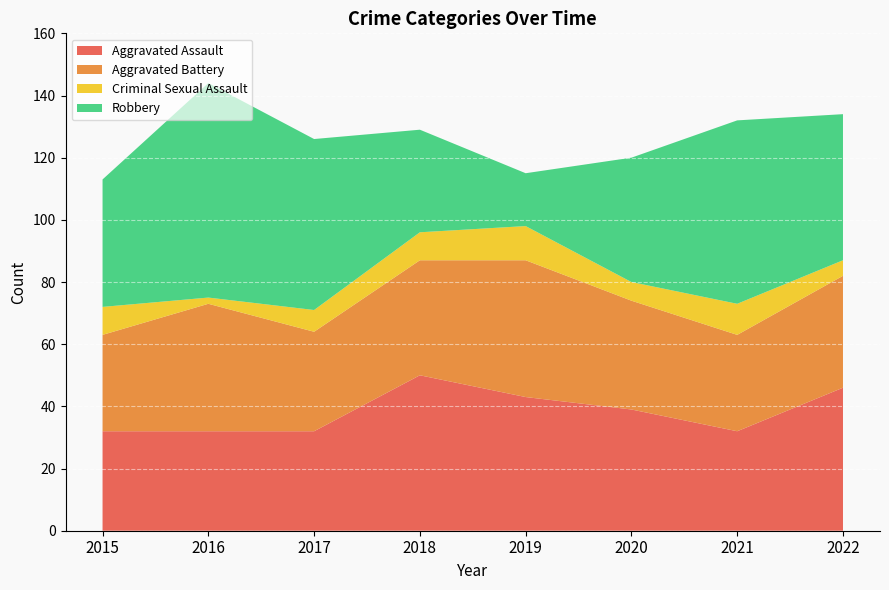

Reading right to left, list all the values displayed in this chart.

Aggravated Assault: 46	32	39	43	50	32	32	32
Aggravated Battery: 36	31	35	44	37	32	41	31
Criminal Sexual Assault: 5	10	6	11	9	7	2	9
Robbery: 47	59	40	17	33	55	69	41